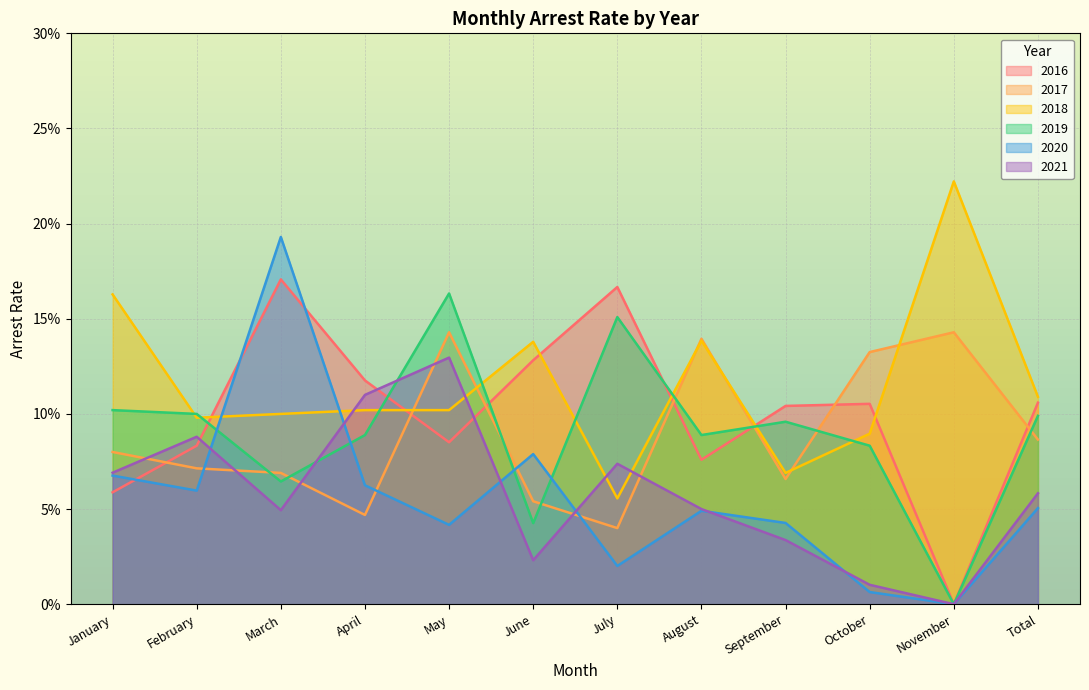

What is the difference between the maximum and minimum values in the arrest_rate_2021 series?

0.1